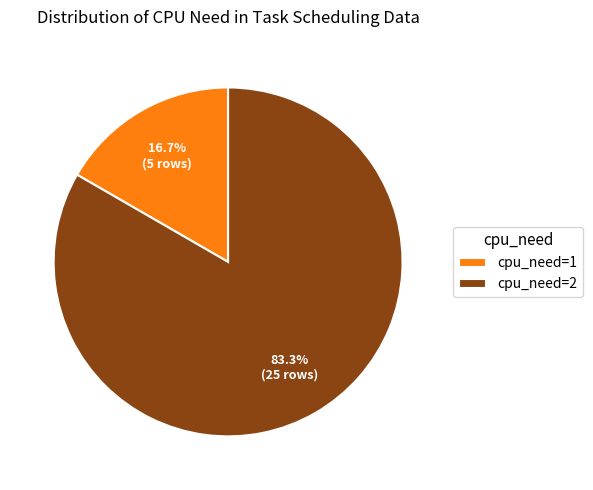

How many slices are in this pie chart?

2